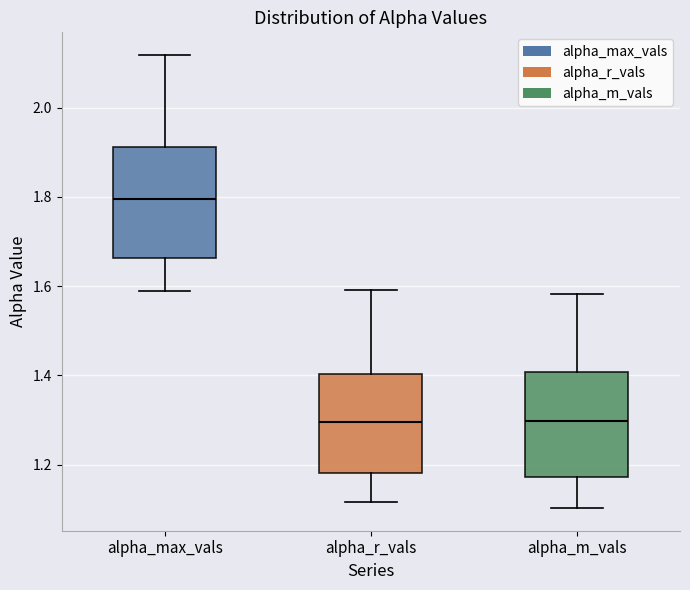

Reading left to right, read every box against the y-axis: the position of its median line, the range the box covers, and the ends of its whiskers. The values are not printed on the chart, so give them approximately, as read against the axis.

alpha_max_vals: median 1.80, box 1.66 to 1.92, whiskers 1.58 to 2.12
alpha_r_vals: median 1.30, box 1.18 to 1.40, whiskers 1.12 to 1.60
alpha_m_vals: median 1.30, box 1.18 to 1.40, whiskers 1.10 to 1.58